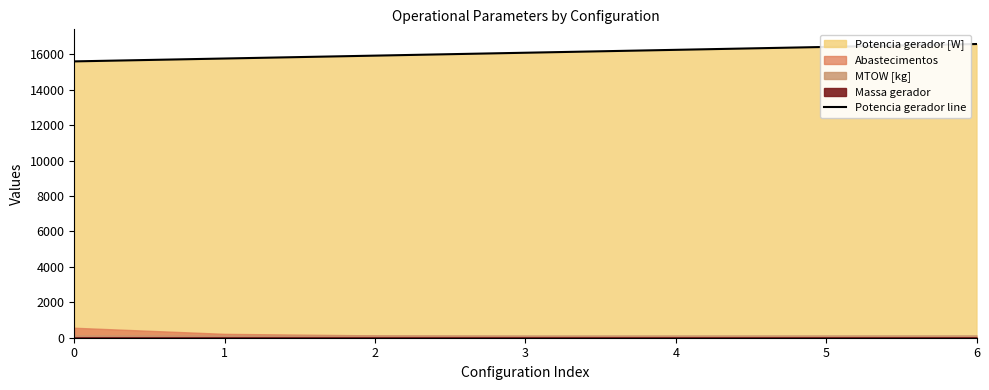

What is the average value?

16094.5